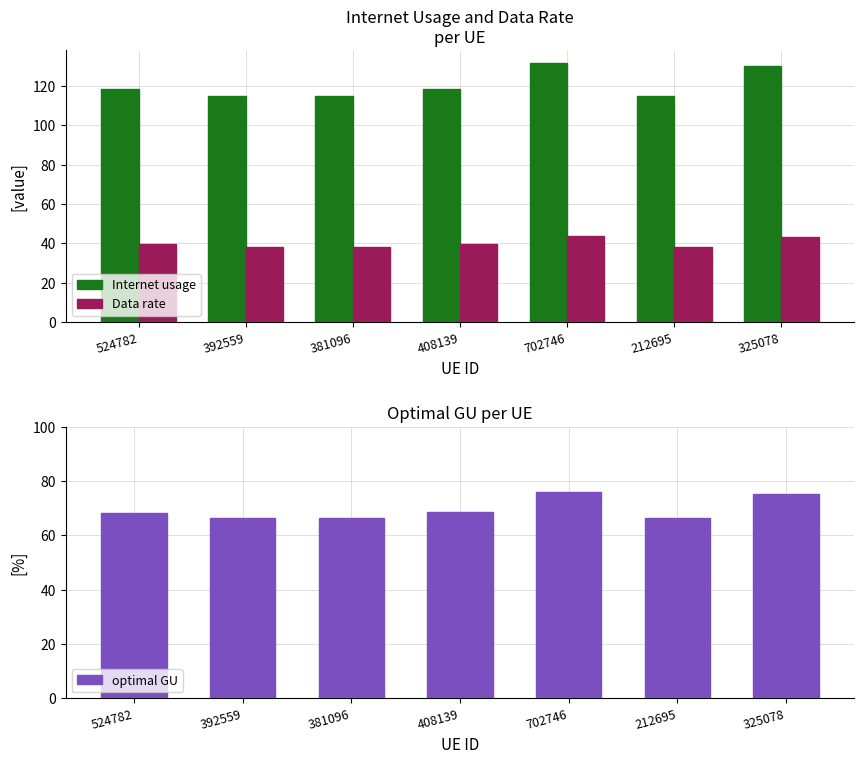

What is the value of the optimal GU bar at the 1st from the left?

68.3